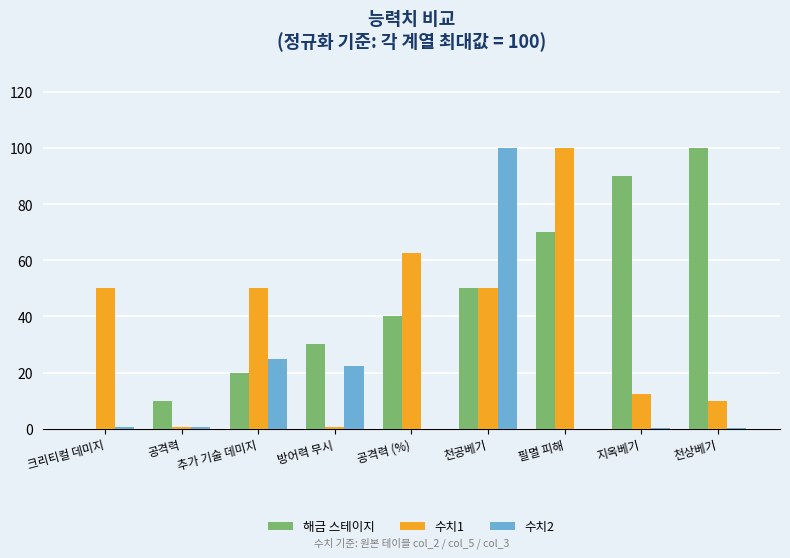

What is the sum of all 수치2 values?

148.8